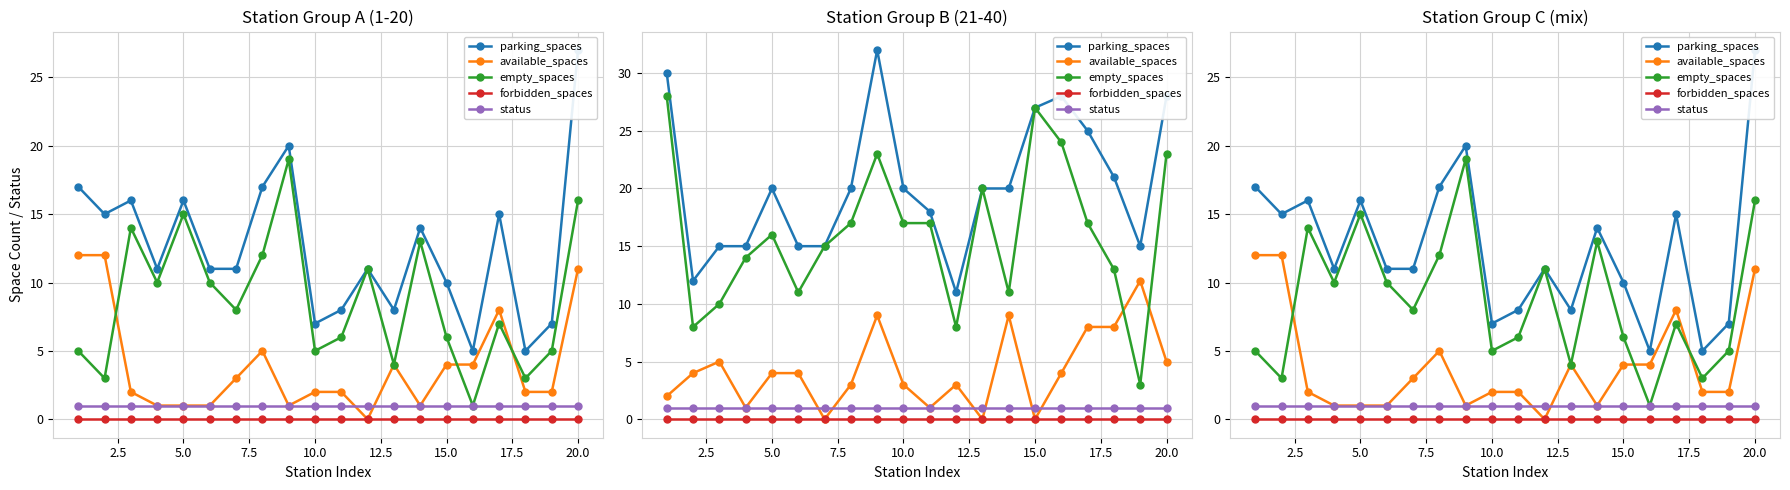

What position from the right is 2.5?

19